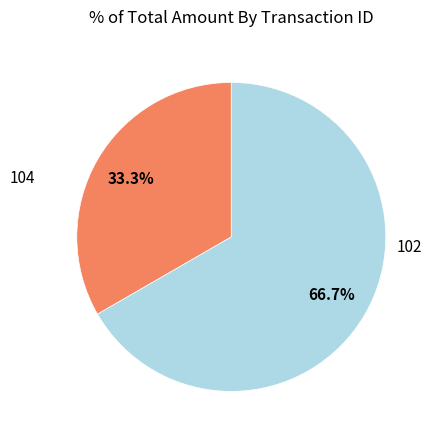

Rank the categories by value from highest to lowest.

102, 104